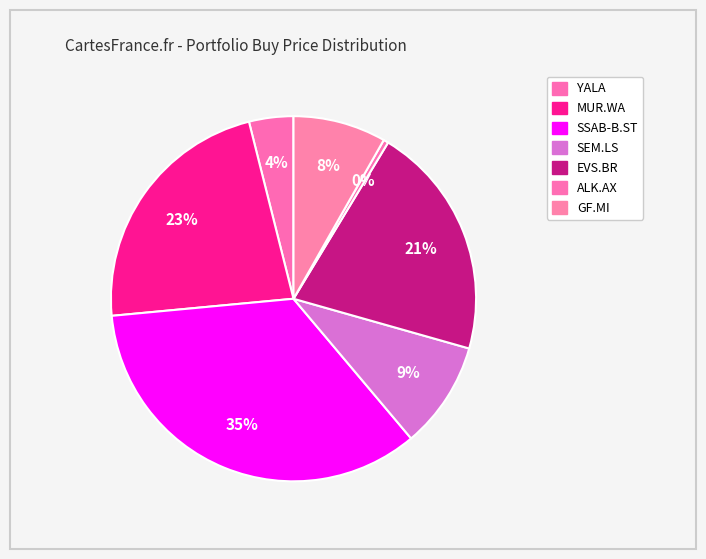

To the nearest percent, what is the combined percentage of MUR.WA and SSAB-B.ST?

57%